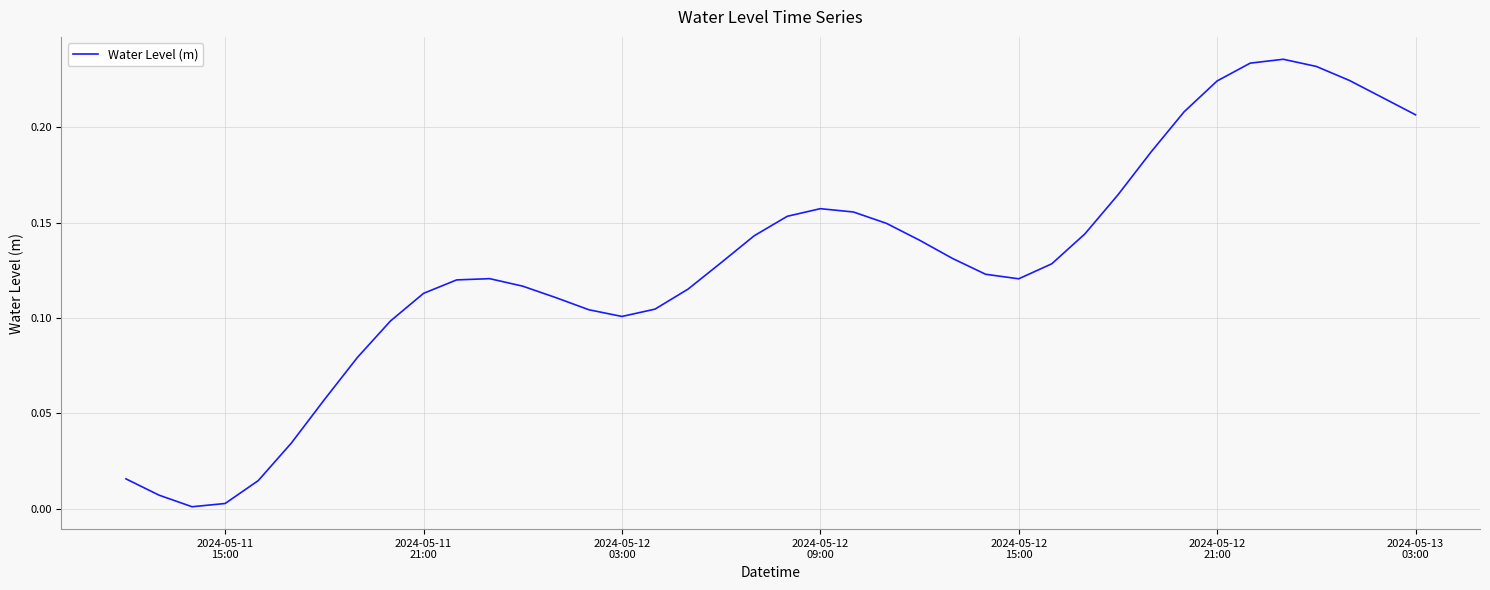

Does the chart display data point markers on the line(s)?

No